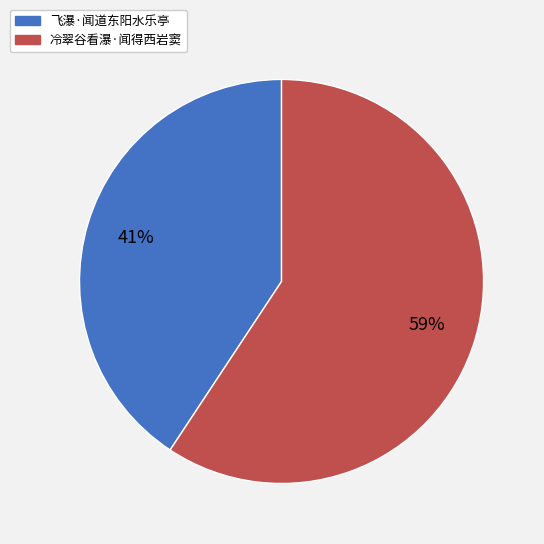

Count the number of slices in the pie.

2